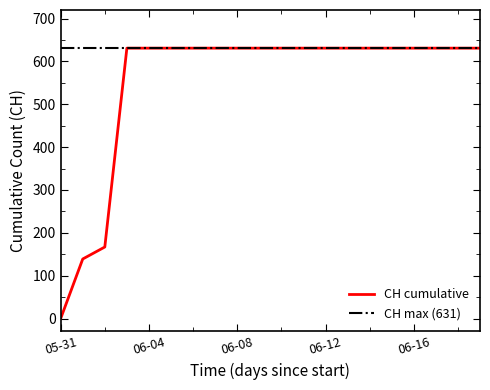

What is the maximum value shown in the chart?

631